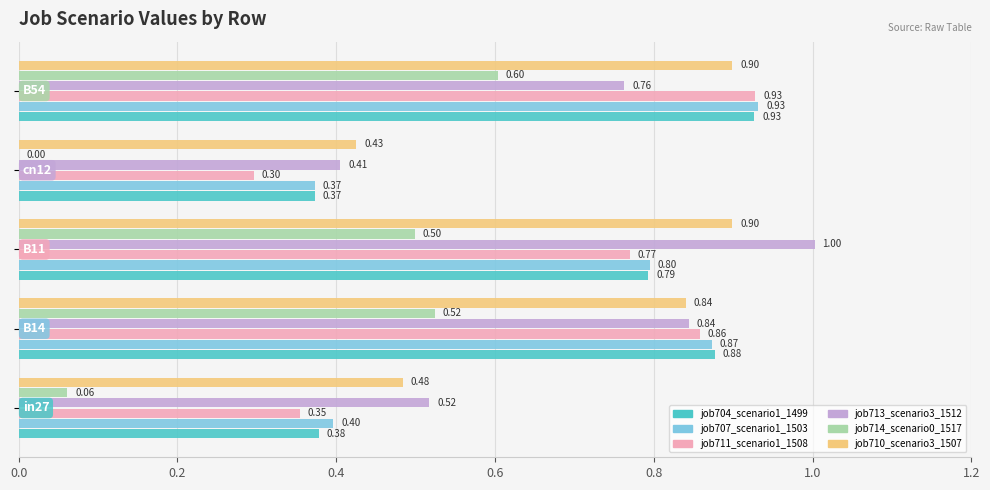

Which series has the largest total across all categories?

job710_scenario3_1507